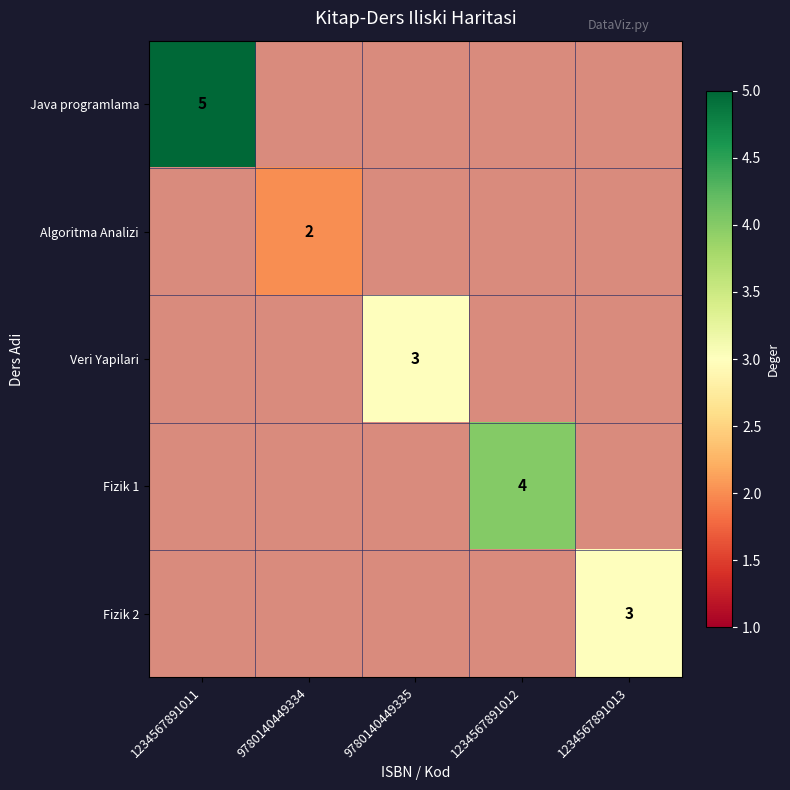

Is the value of Fizik 2 at 9780140449335 greater than the value of Veri Yapilari at 9780140449335?

No